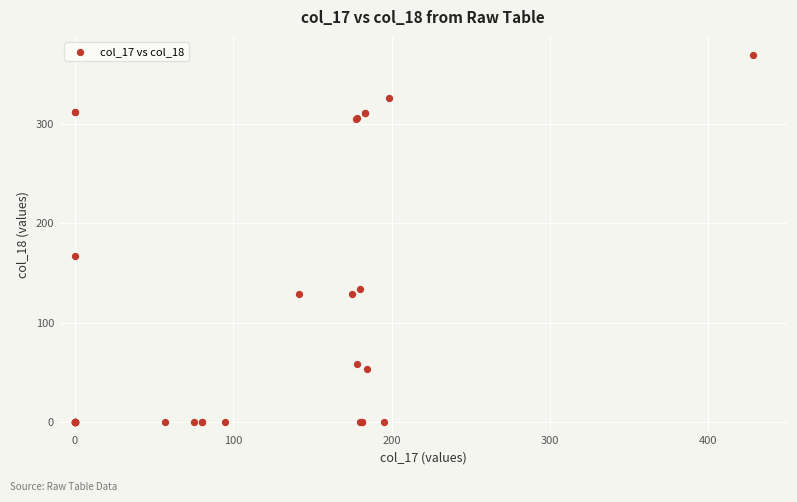

What Y value in the scatter plot is closest to 184?

167.2